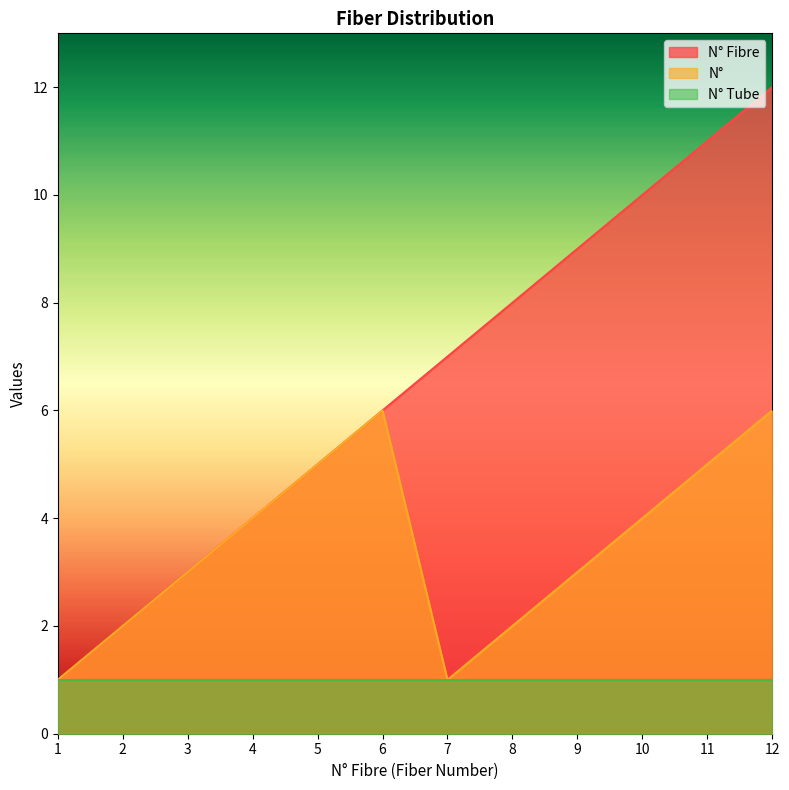

What is the difference between the maximum and minimum values in the N° series?

5